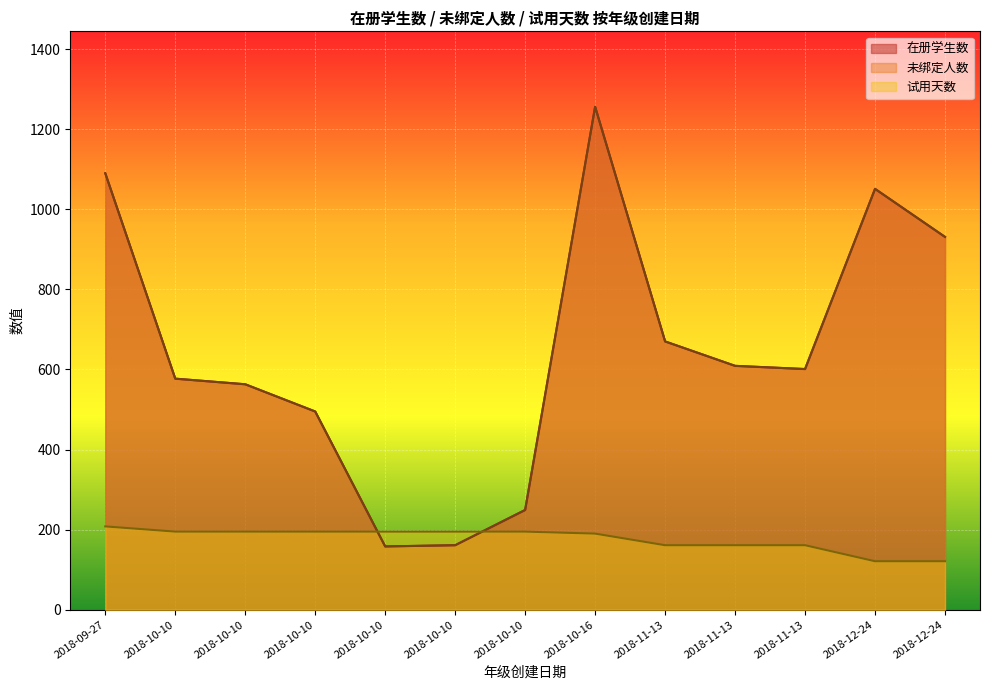

Which series has the widest spread of values?

在册学生数